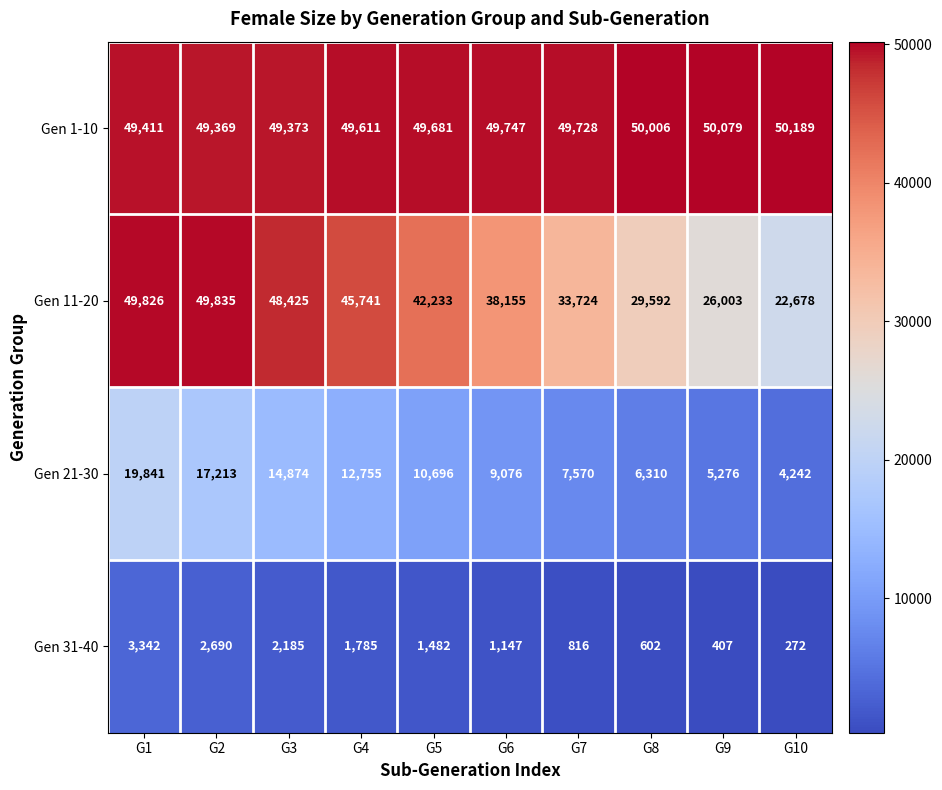

What is the maximum value shown in the chart?

50189